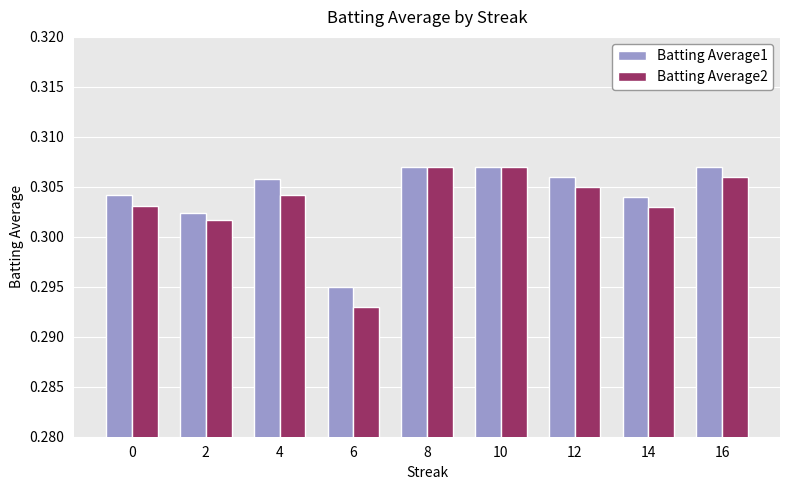

The value of Batting Average2 at 6 is 0.1. True or false?

False